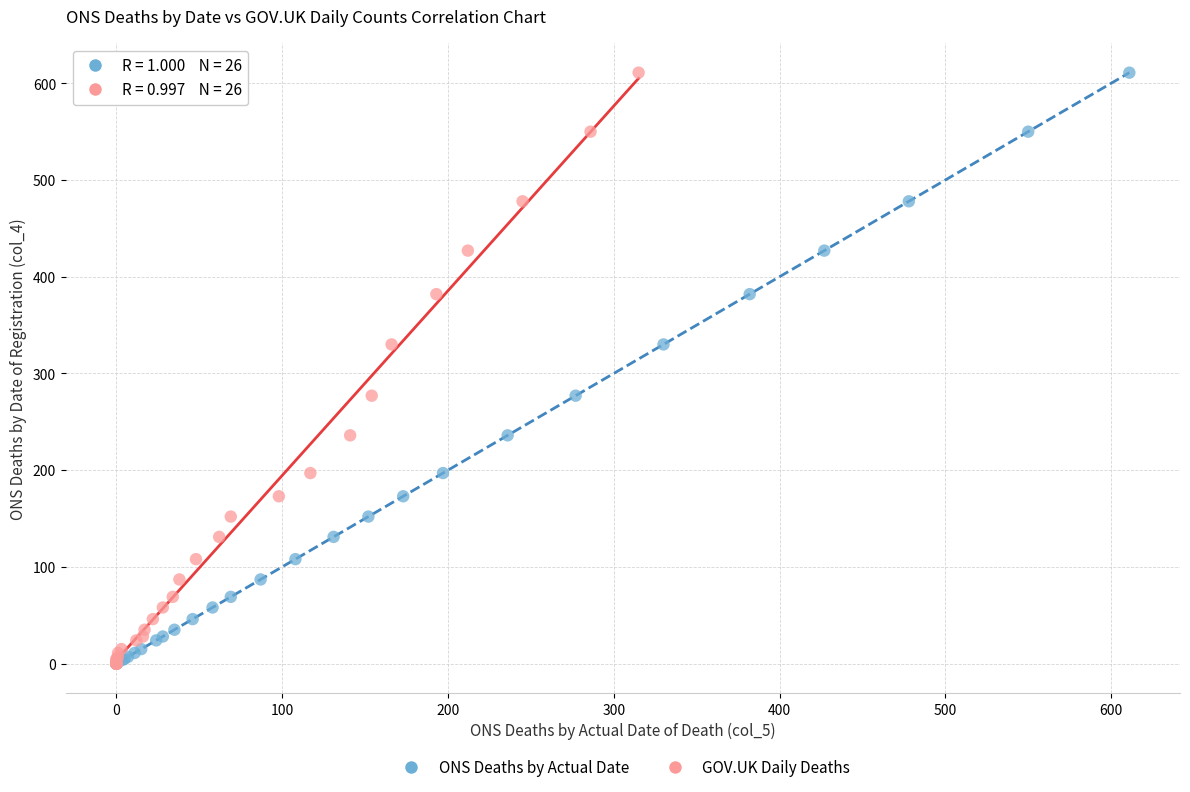

What are all the series names shown in the legend?

ONS Deaths by Actual Date, GOV.UK Daily Deaths